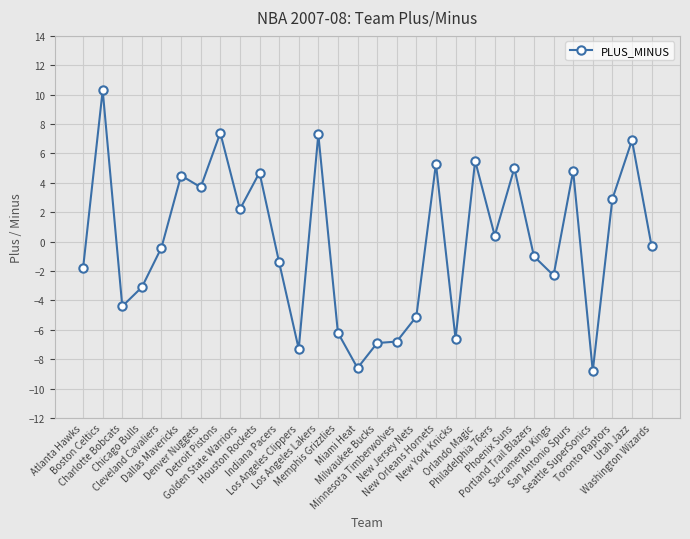

What is the minimum value shown in the chart?

-8.8